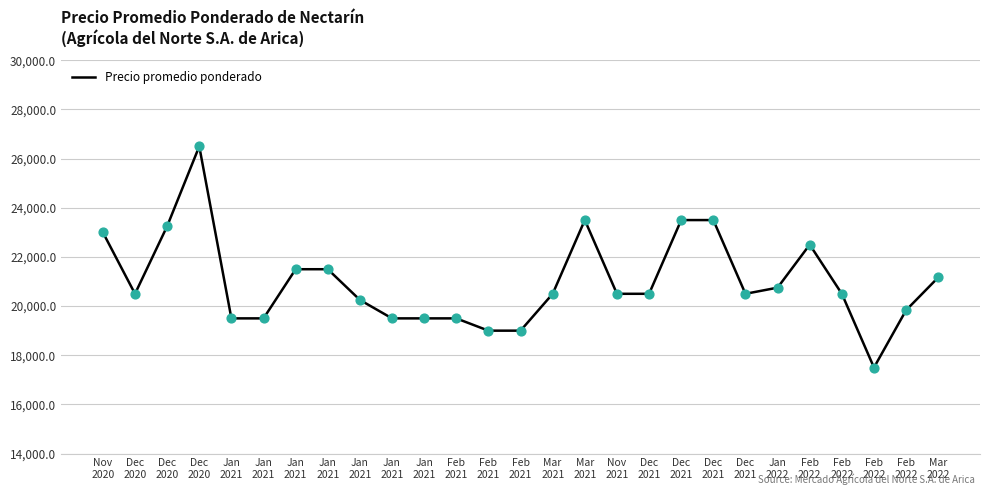

What is the change in value from Jan
2021 to Feb
2022?

+1000.0